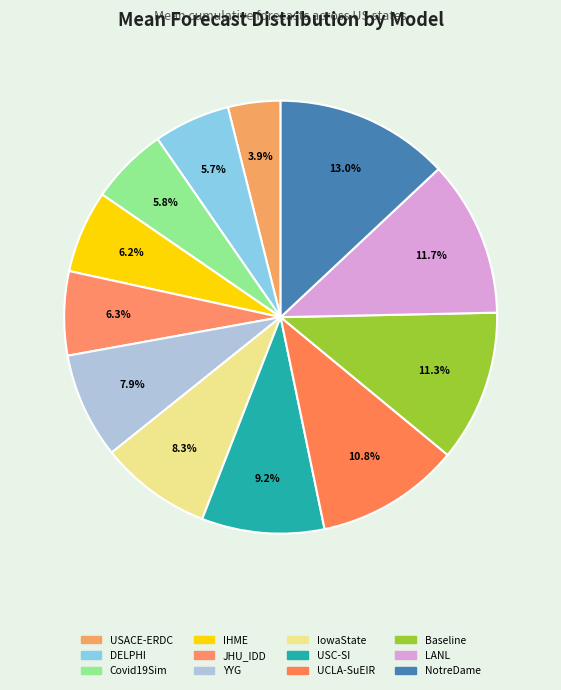

How many slices are in this pie chart?

12